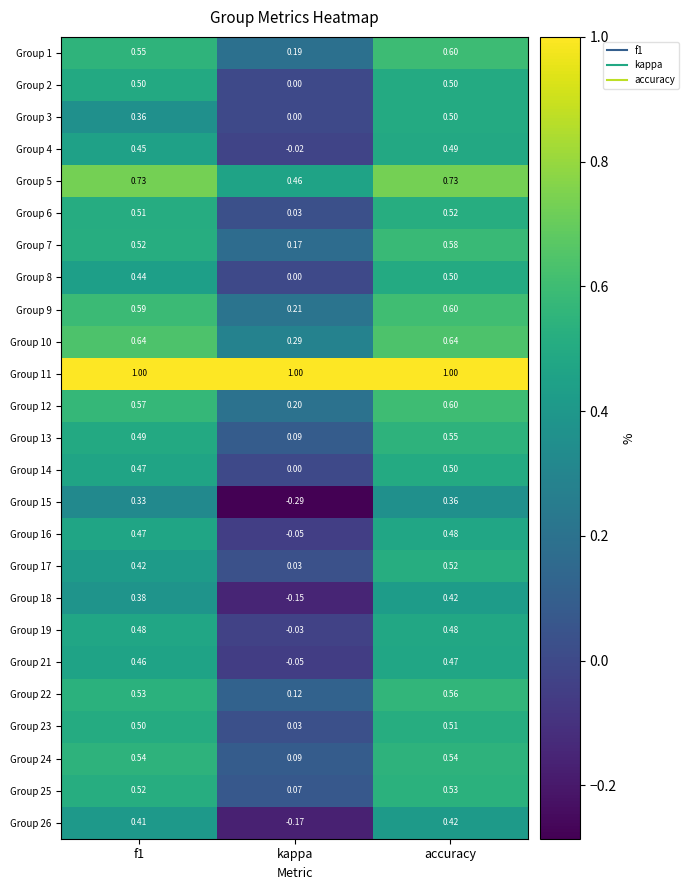

Which series changed the most between f1 and kappa?

Group 15